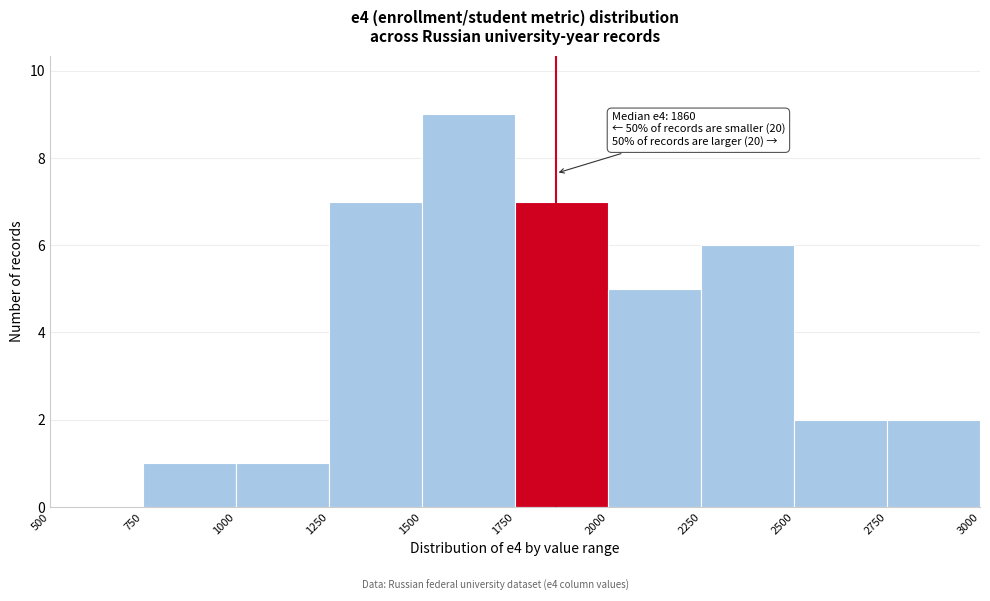

Which range on the x-axis has the tallest bar?

1500 to 1750